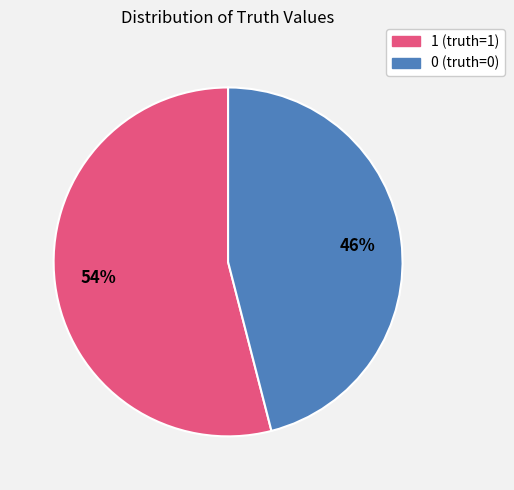

To the nearest percent, what is the difference between the largest and smallest slice percentages?

8%